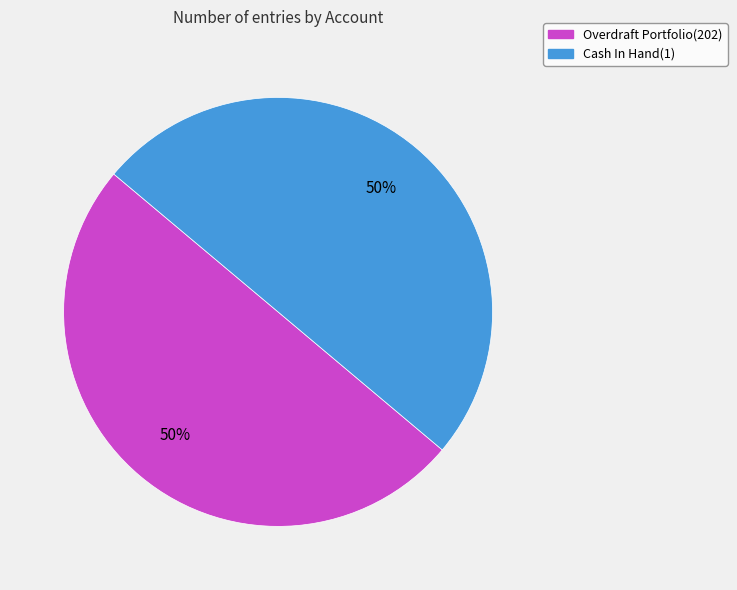

The Cash In Hand(1) slice represents 50% of the pie. True or false?

True